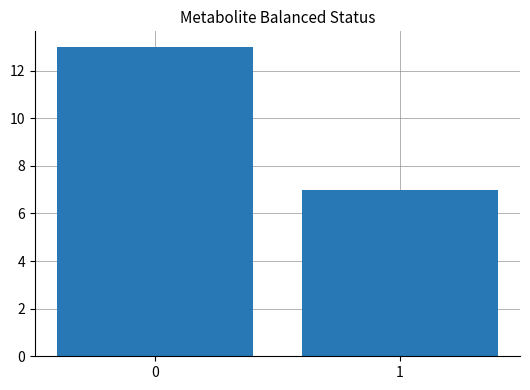

What is the value of the 1st bar from the left?

13